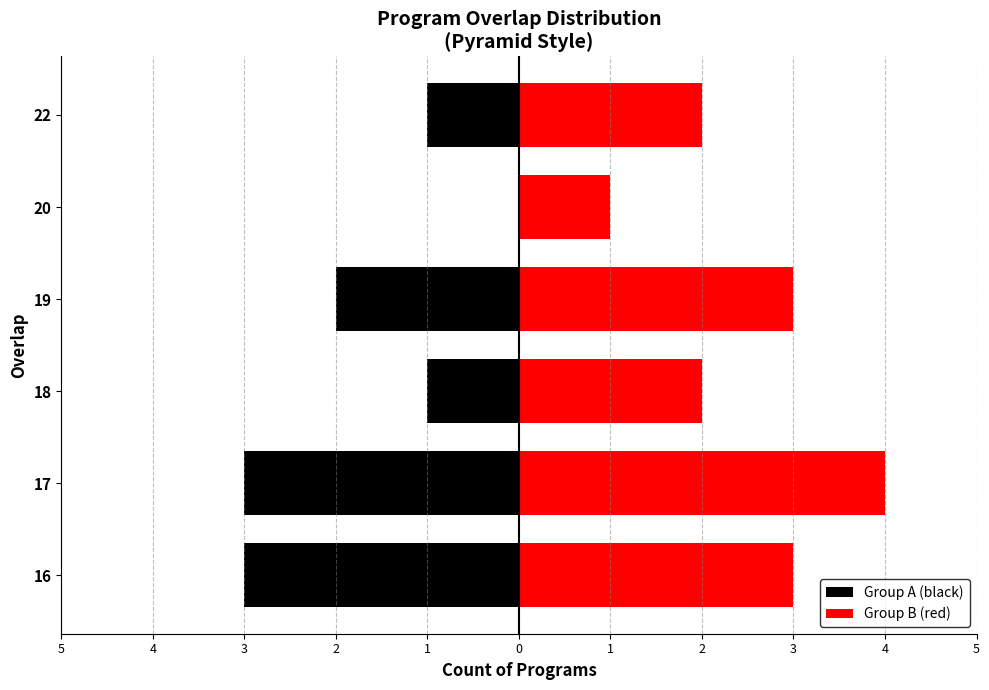

Which series changed the most between 20 and 22?

Group A (black)